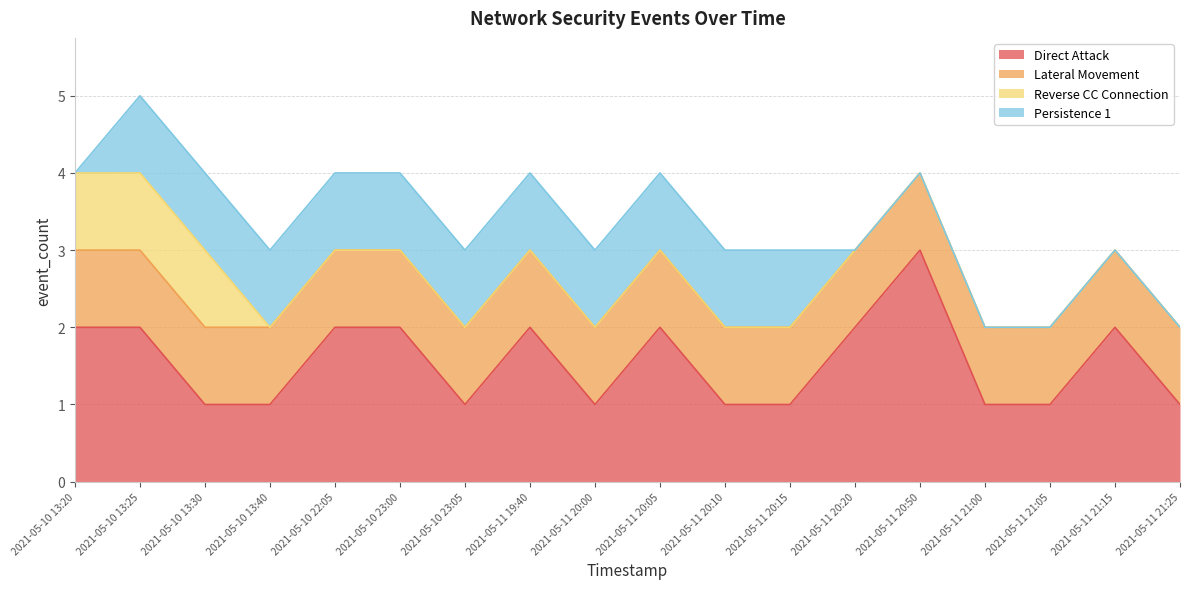

Rank the series by their average value, from lowest to highest.

Reverse CC Connection, Persistence 1, Lateral Movement, Direct Attack